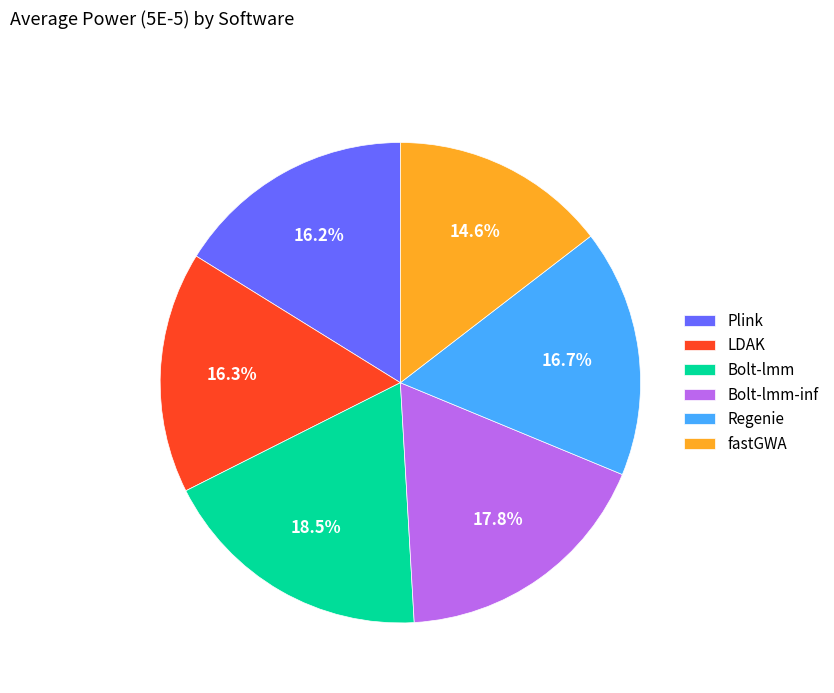

What is the largest slice in the pie chart?

Bolt-lmm